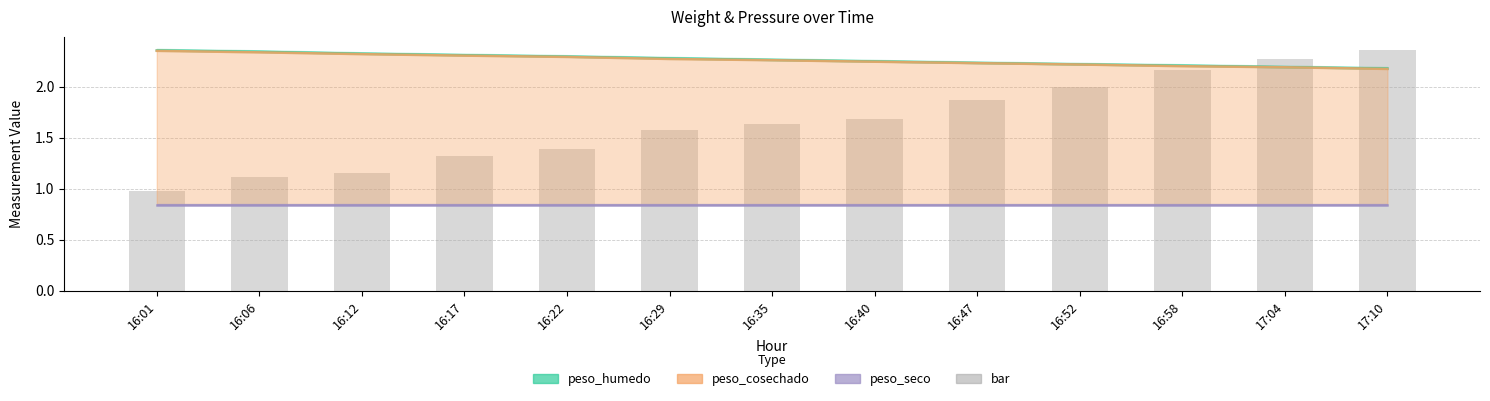

What position from the left is 16:35?

7